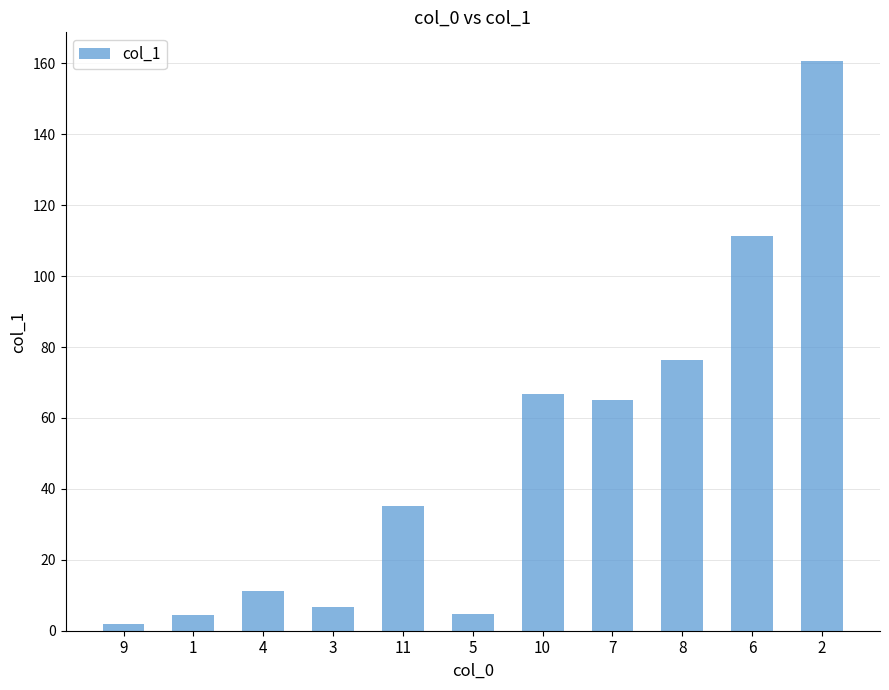

What is the difference between the maximum and second lowest values?

156.4